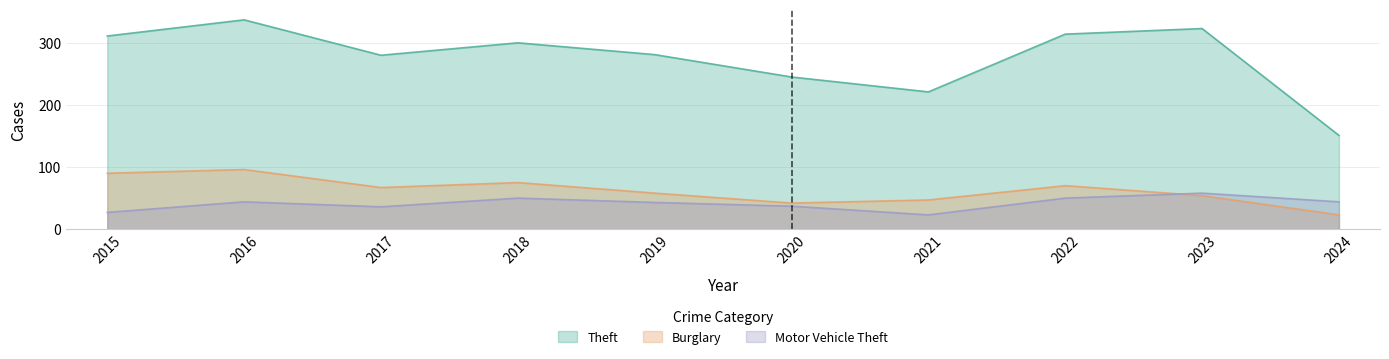

What is the approximate value of Theft at 2024?

151